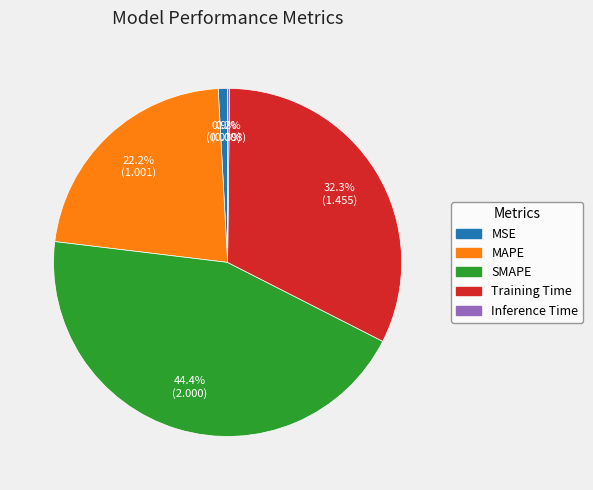

Does SMAPE account for over 50% of the chart?

No